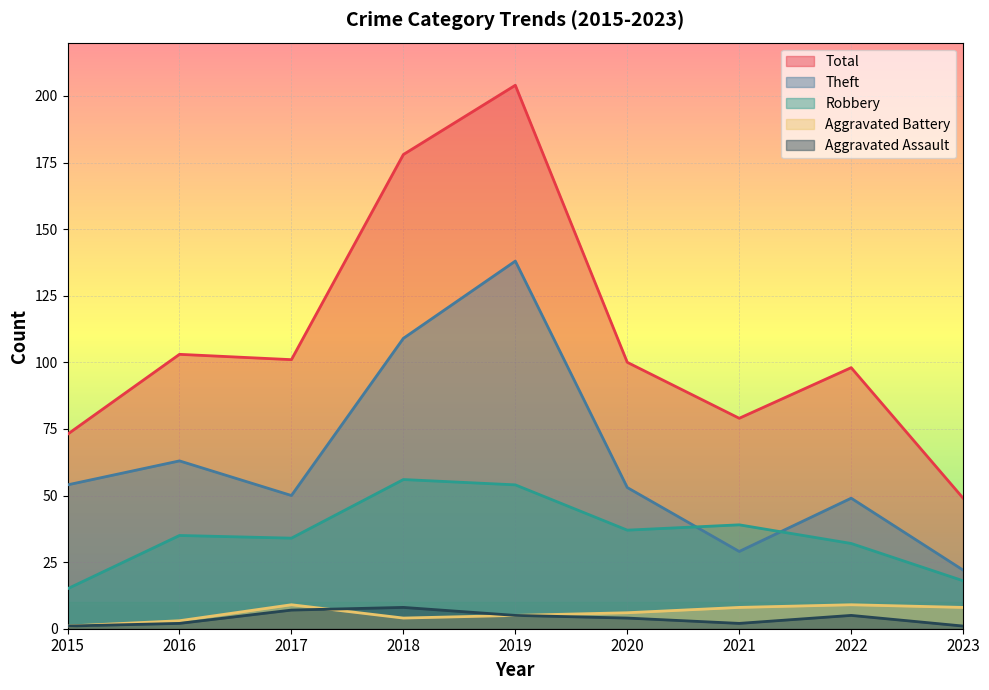

Reading right to left, list all the values displayed in this chart.

Robbery: 18	32	39	37	54	56	34	35	15
Theft: 22	49	29	53	138	109	50	63	54
Aggravated Assault: 1	5	2	4	5	8	7	2	1
Aggravated Battery: 8	9	8	6	5	4	9	3	1
Total: 49	98	79	100	204	178	101	103	73